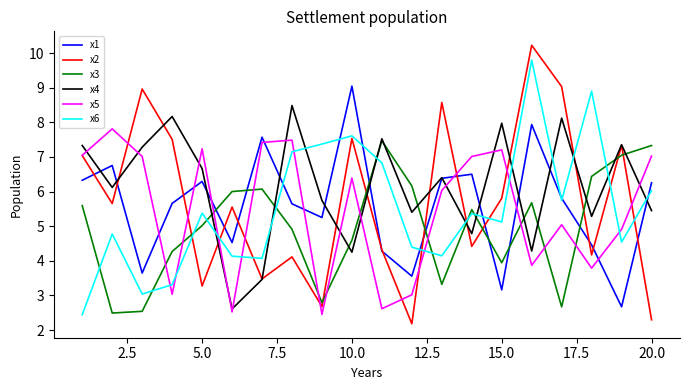

Which series has the largest range (max minus min)?

x2